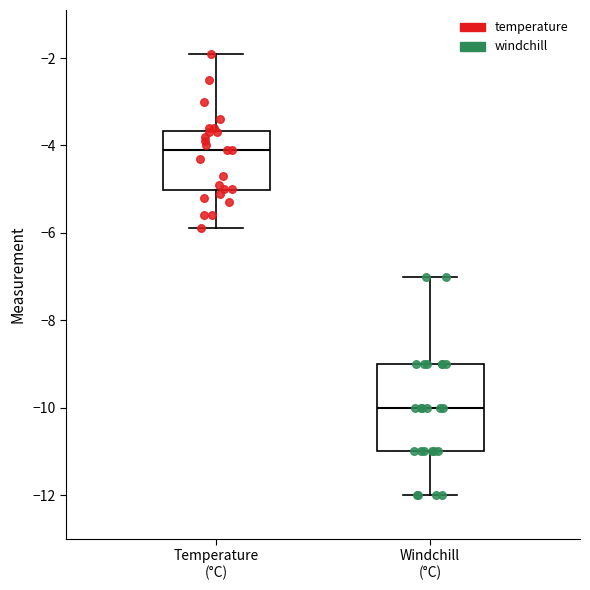

Which box's median line is the lowest?

Windchill (°C)